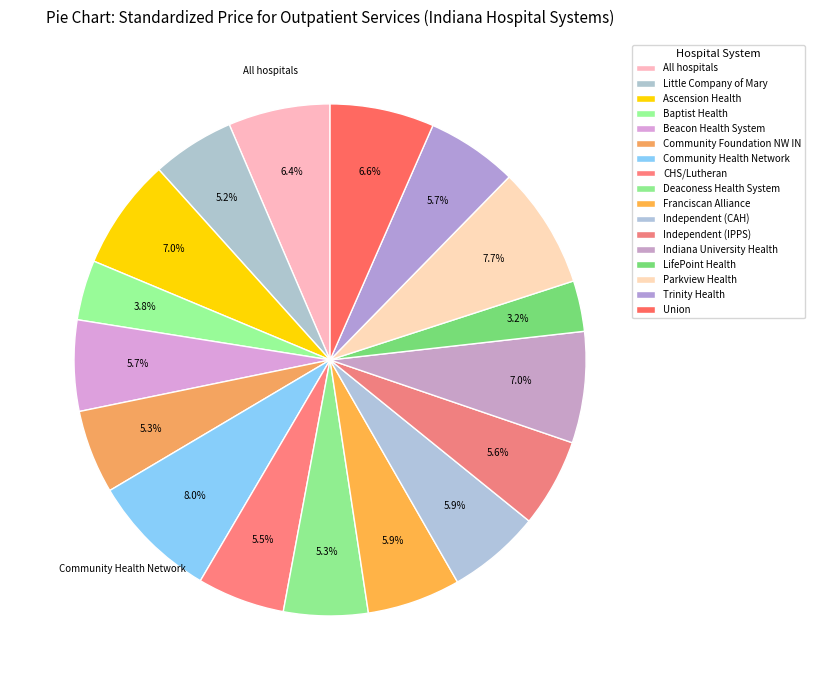

To the nearest percent, what portion does Beacon Health System represent?

6%